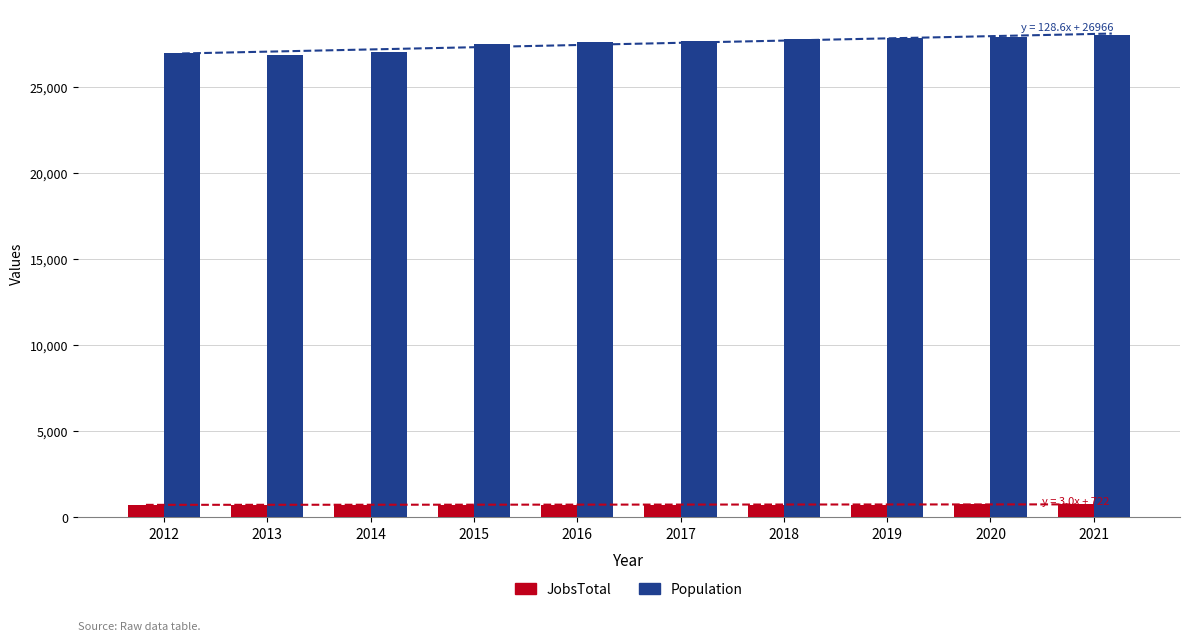

True or false: Population has a value of 10655 at 2015.

False